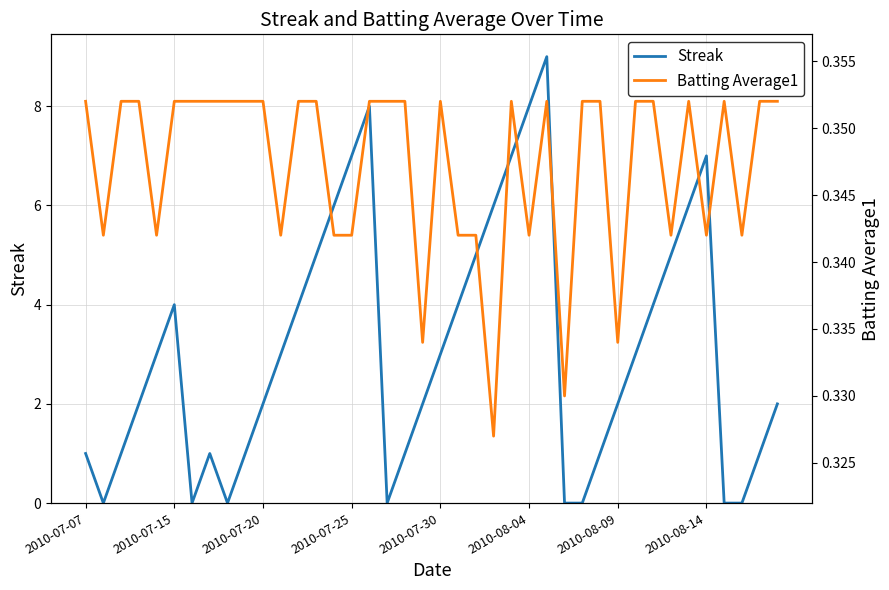

True or false: Streak has a value of 2 at 2010-07-15.

False